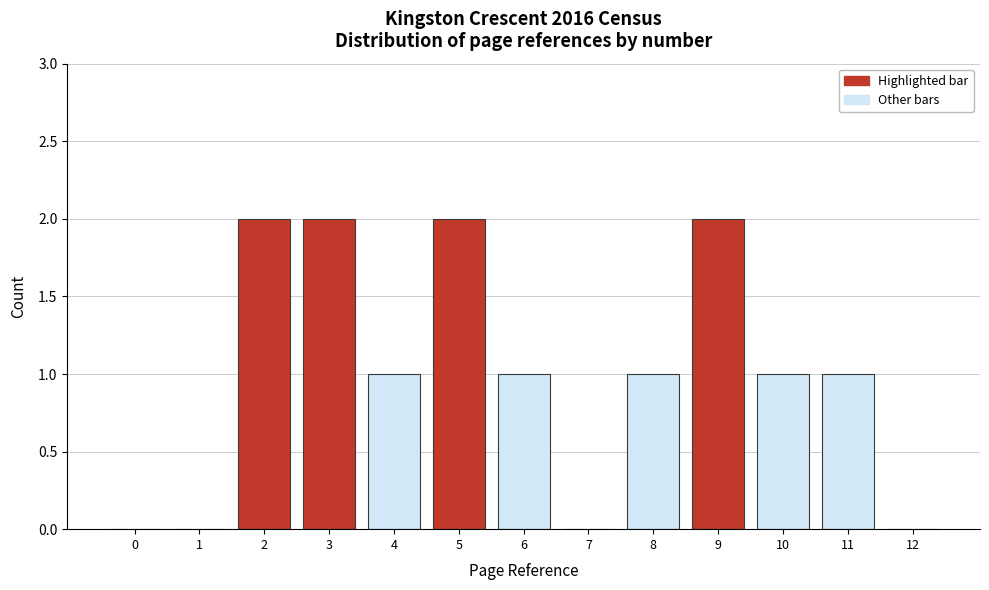

Reading left to right, what are all the values shown in this chart?

0=0	1=0	2=2	3=2	4=1	5=2	6=1	7=0	8=1	9=2	10=1	11=1	12=0